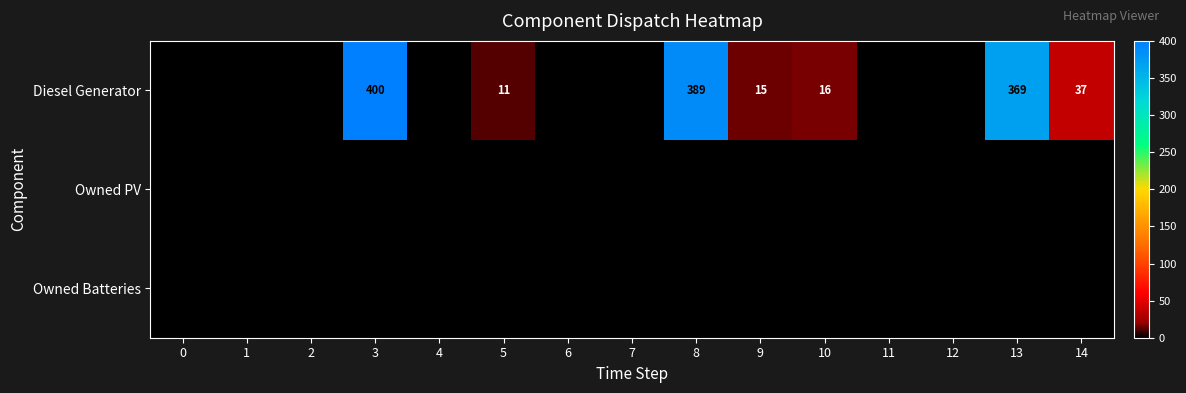

Is it true that Diesel Generator equals 11 at 5?

True